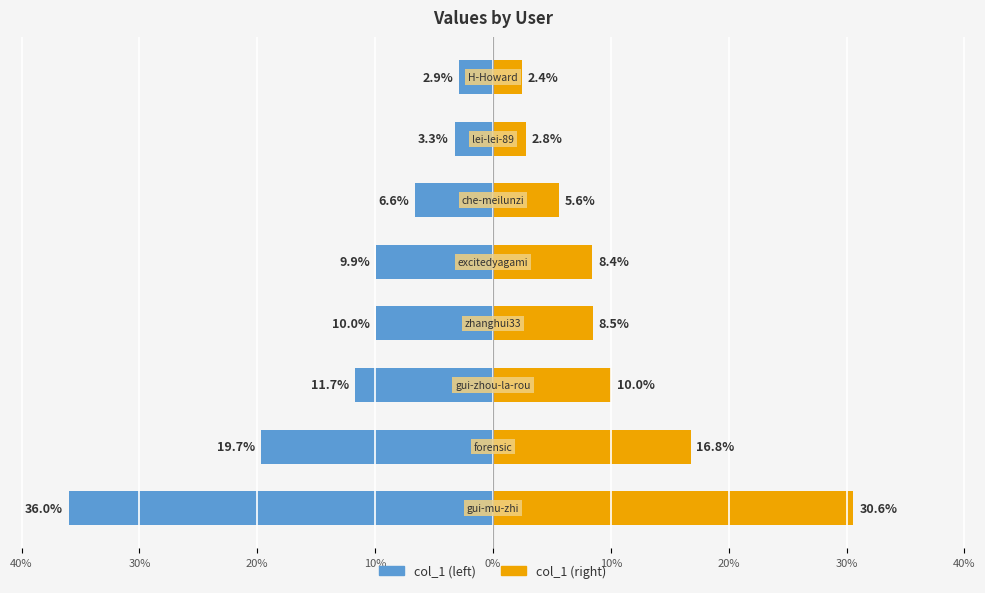

Reading right to left, list all the values displayed in this chart.

col_1 (left): -2.9	-3.3	-6.6	-9.9	-10.0	-11.7	-19.7	-36.0
col_1 (right): 2.4	2.8	5.6	8.4	8.5	10.0	16.8	30.6